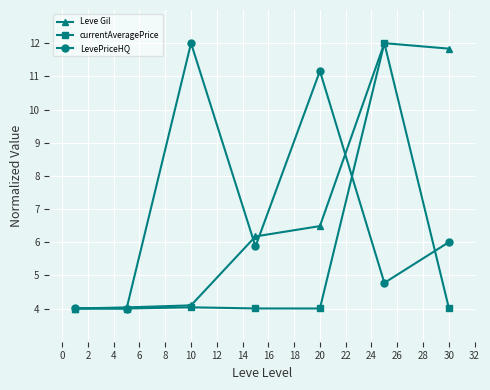

What is the maximum value for LevePriceHQ?

12.0